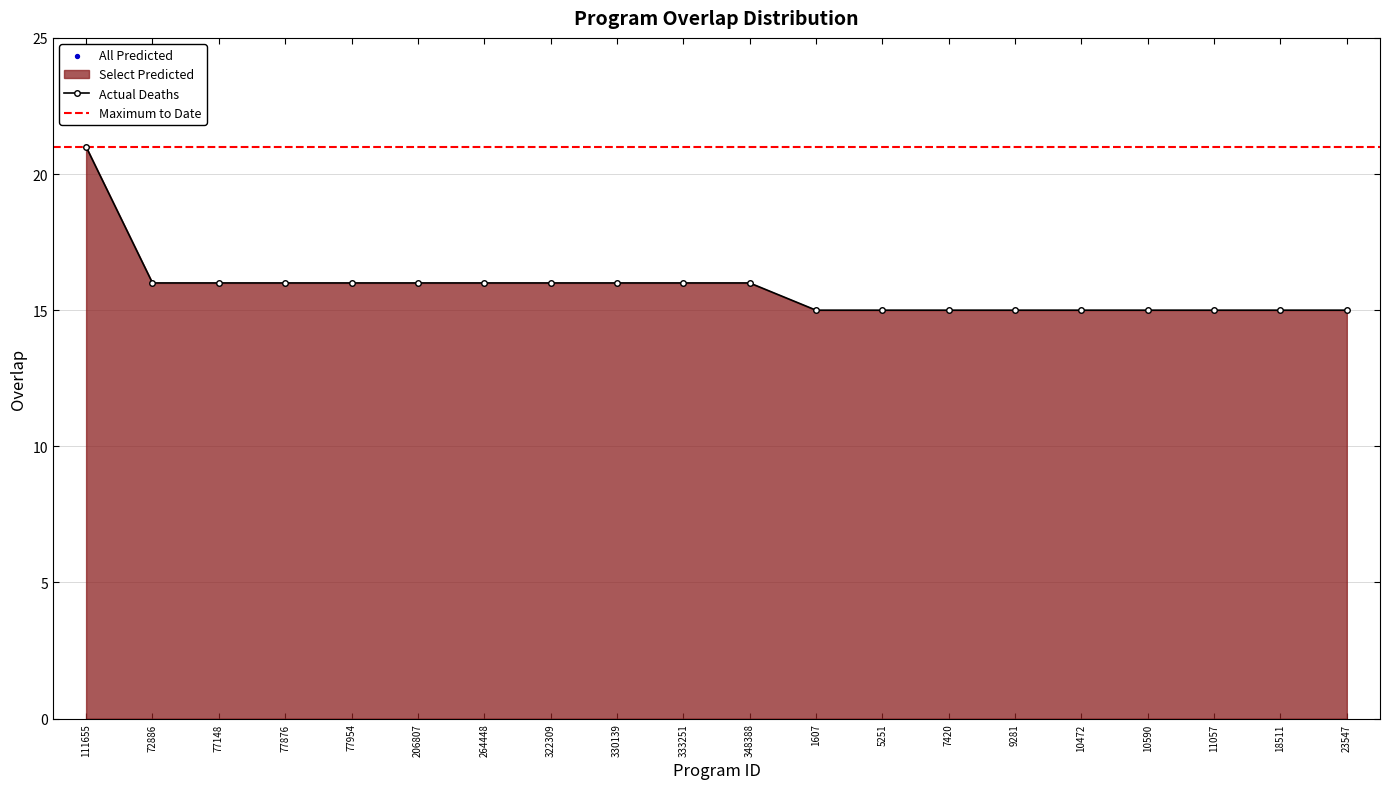

Between 77148 and 206807, which is larger?

77148